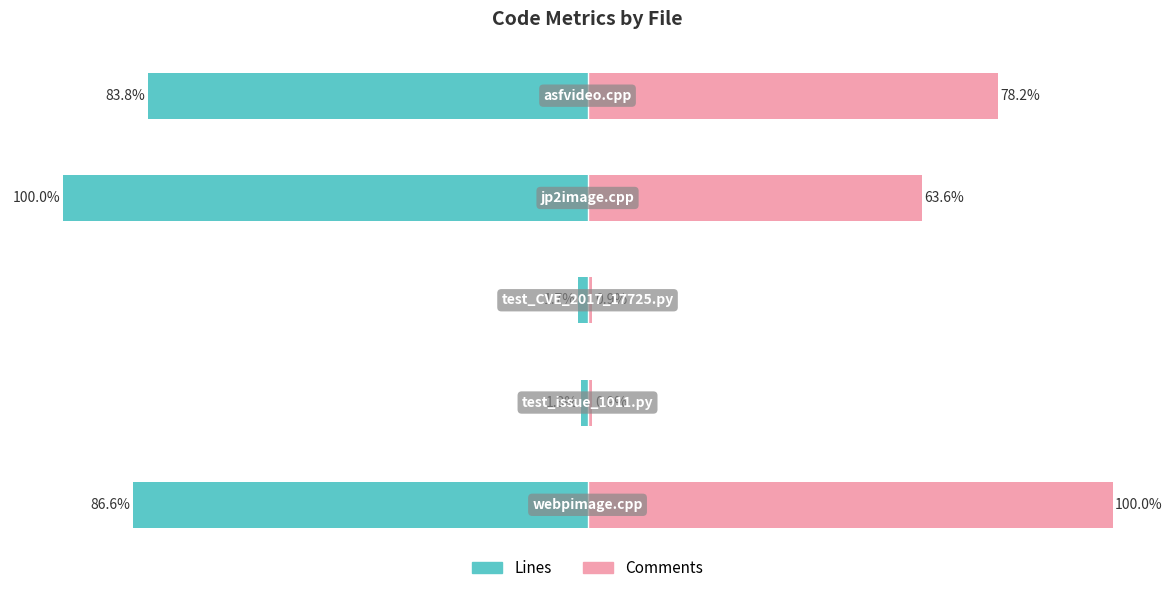

Rank the series at 4 from highest to lowest value.

Comments, Lines